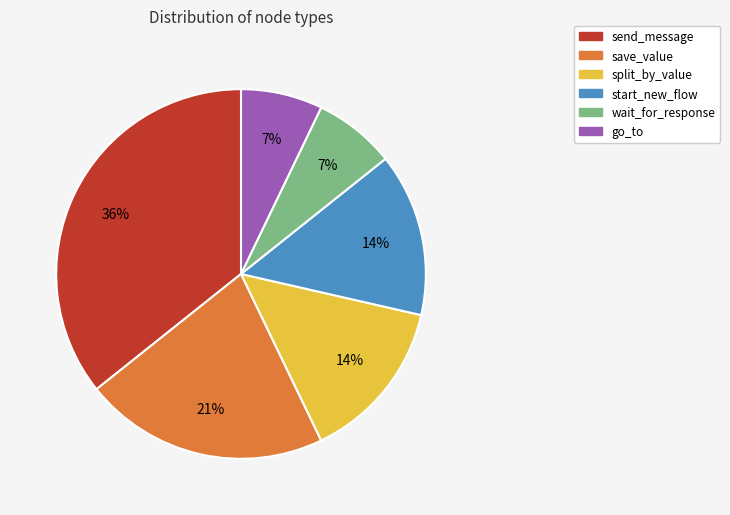

To the nearest percent, what portion does send_message represent?

36%